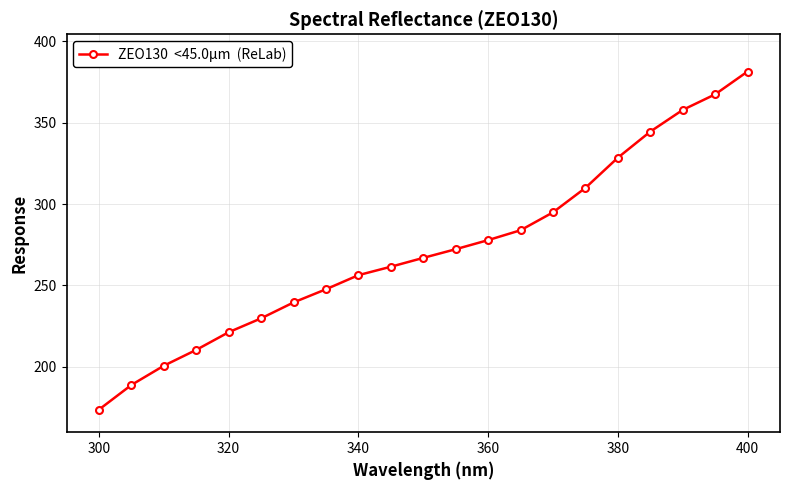

What is the value of the 5th point from the left?

221.2